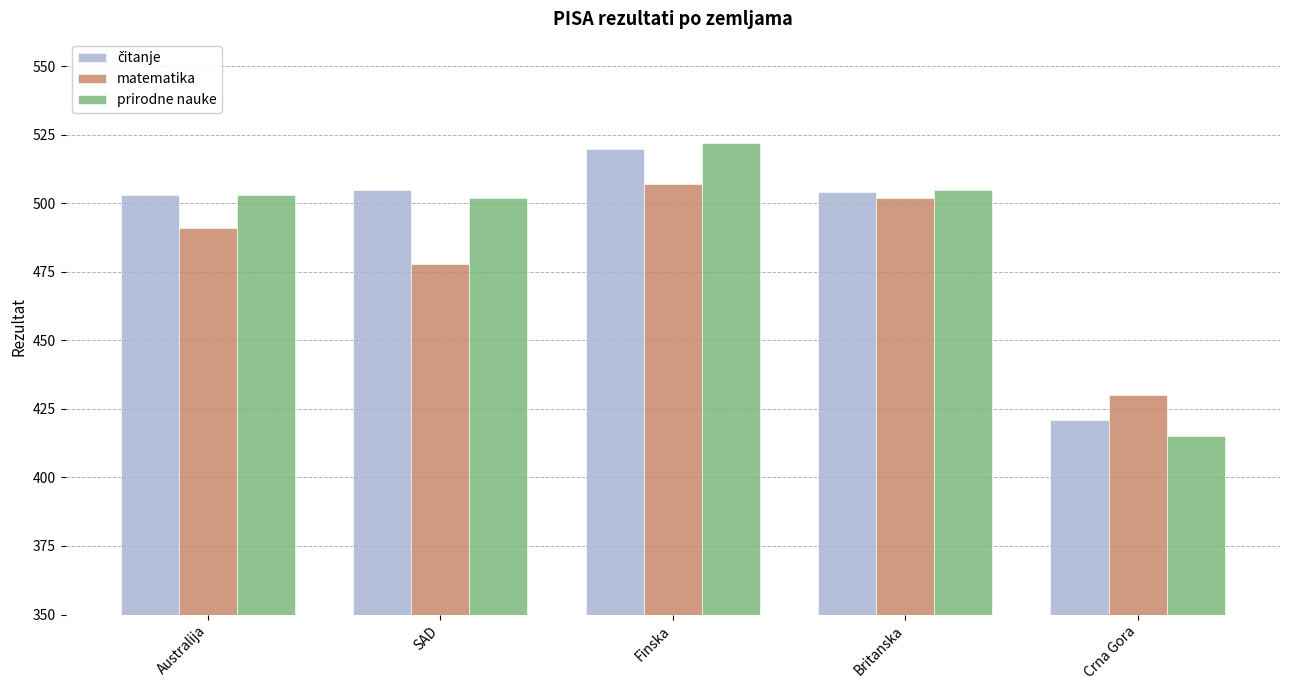

What is the minimum value for matematika?

430